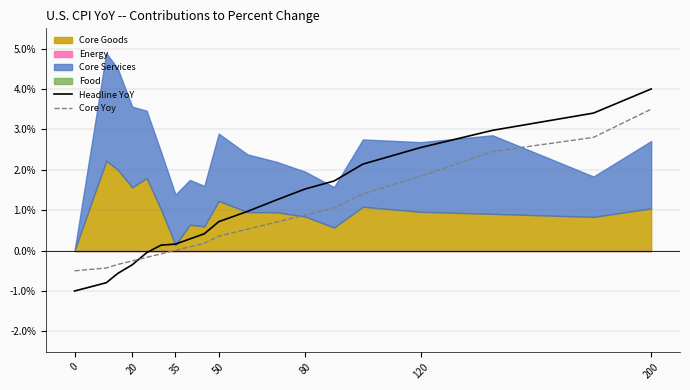

What is the highest value of the Core Yoy series?

3.5